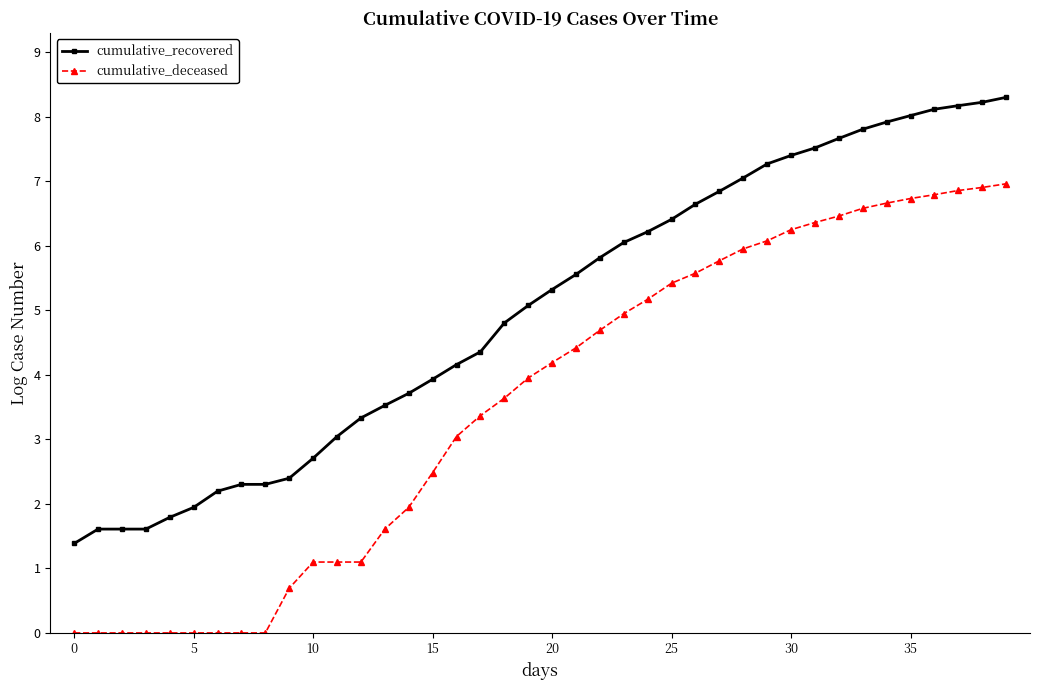

How many lines are shown in the chart?

2